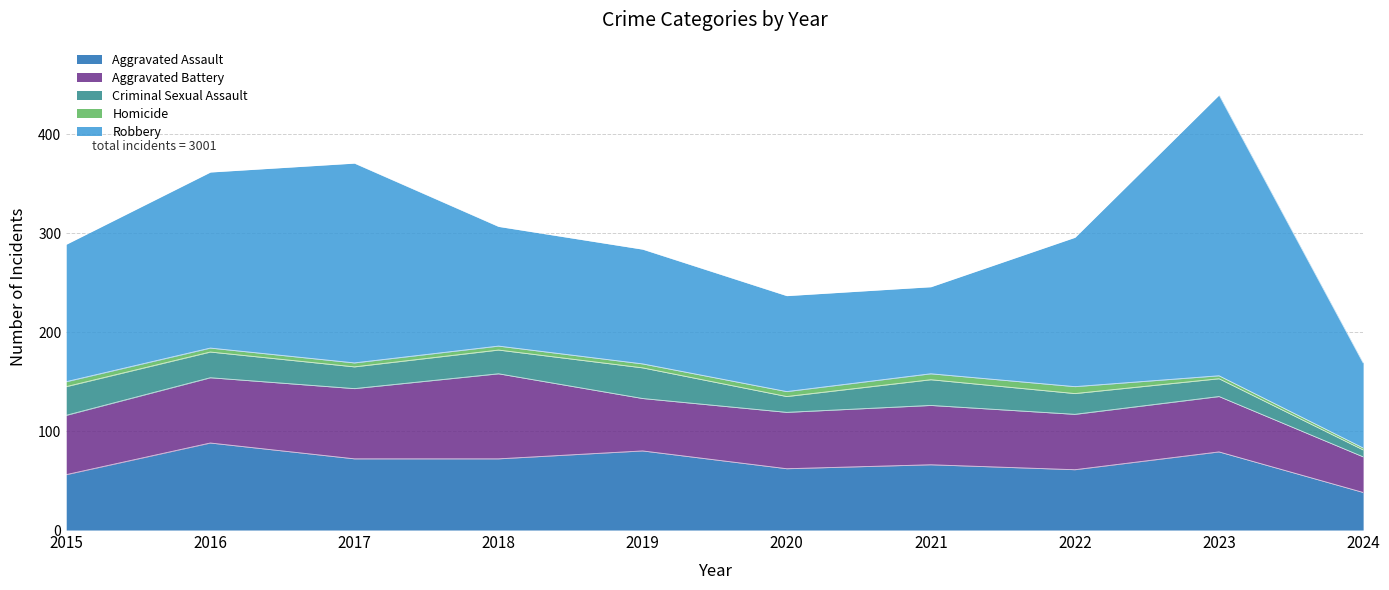

At which label does Homicide first exceed 4?

2015